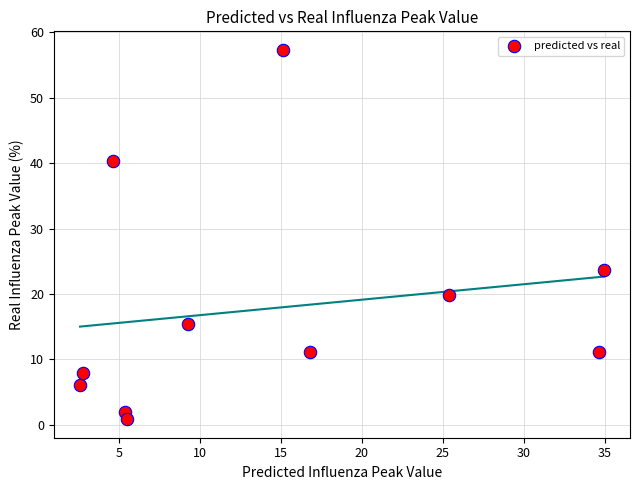

What Y value in the scatter plot is closest to 29?

23.6